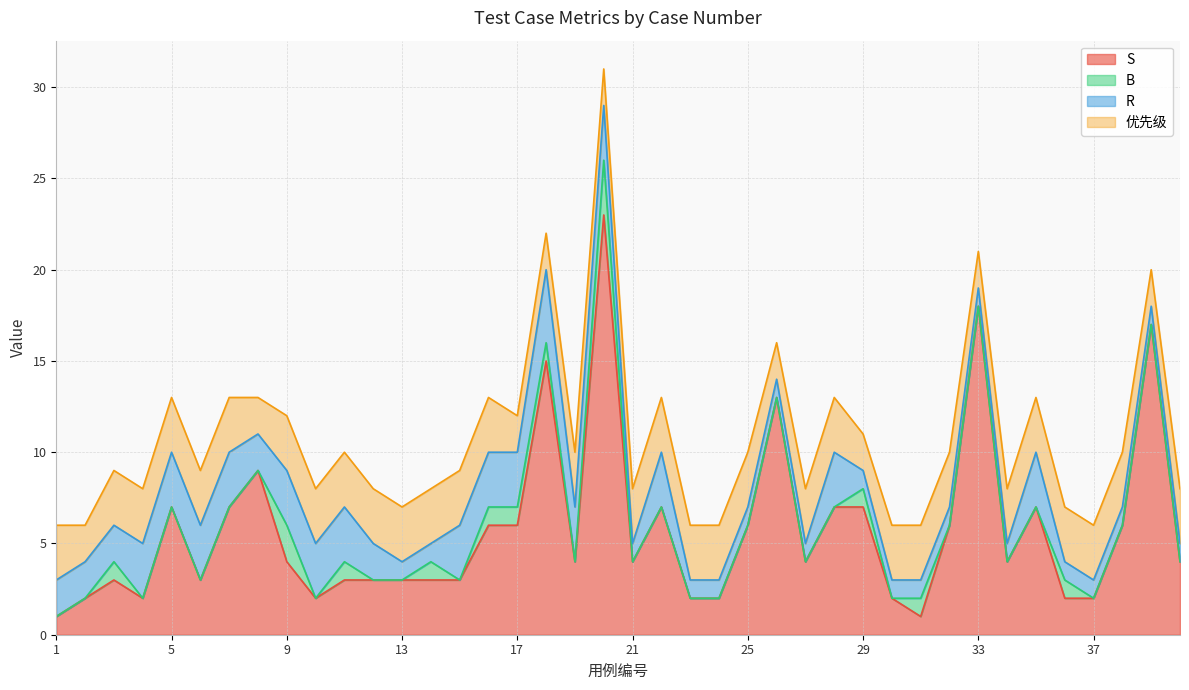

How many interior local peaks does the R series have?

4